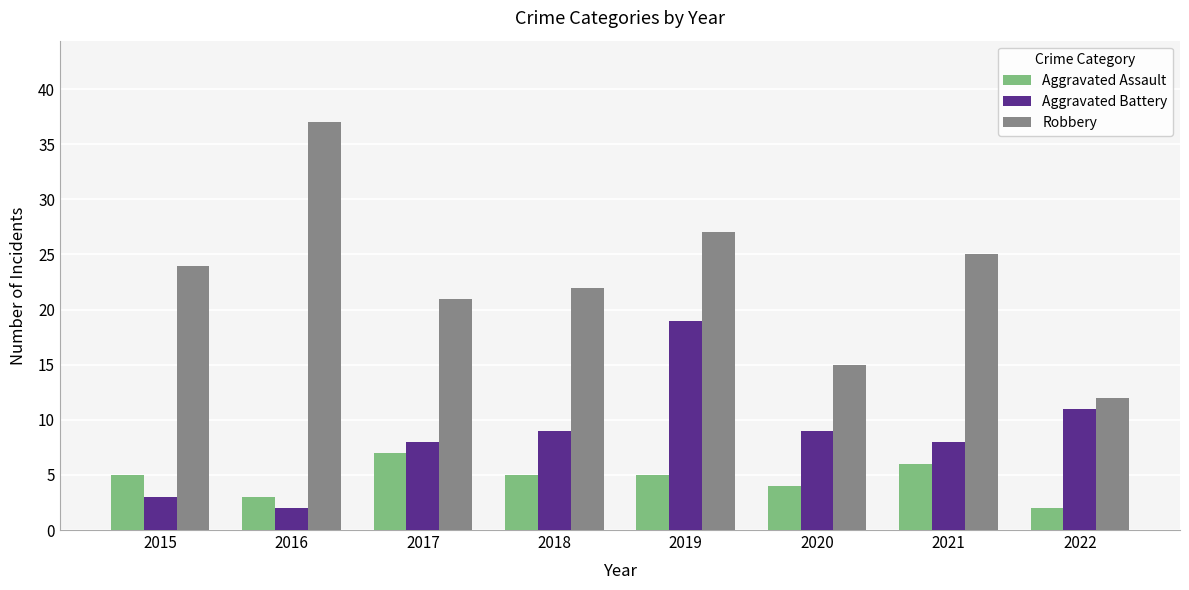

What is the spread (max minus min) of values at 2016?

35